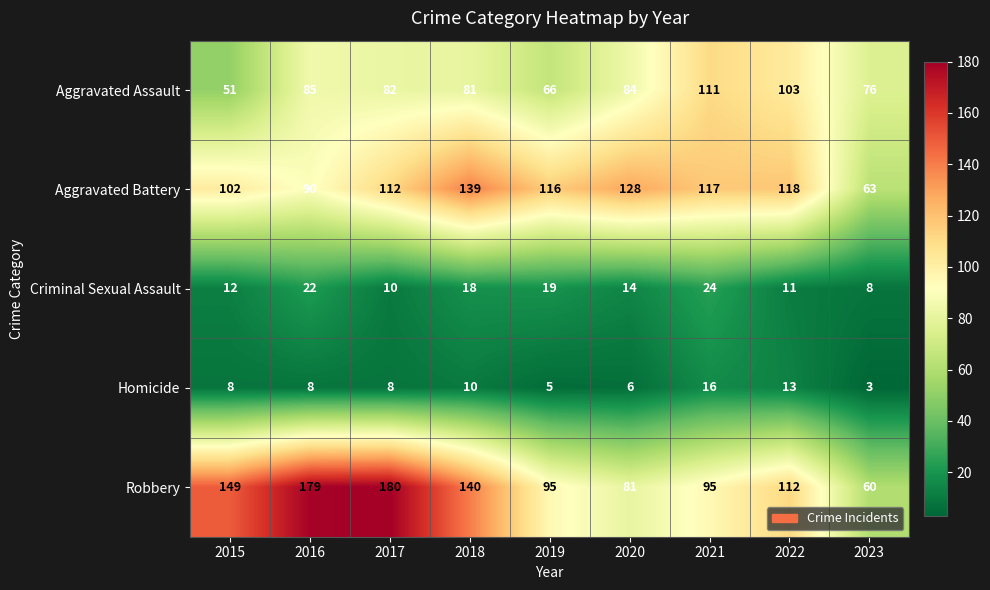

The value of Aggravated Assault at 2019 is 19. True or false?

False